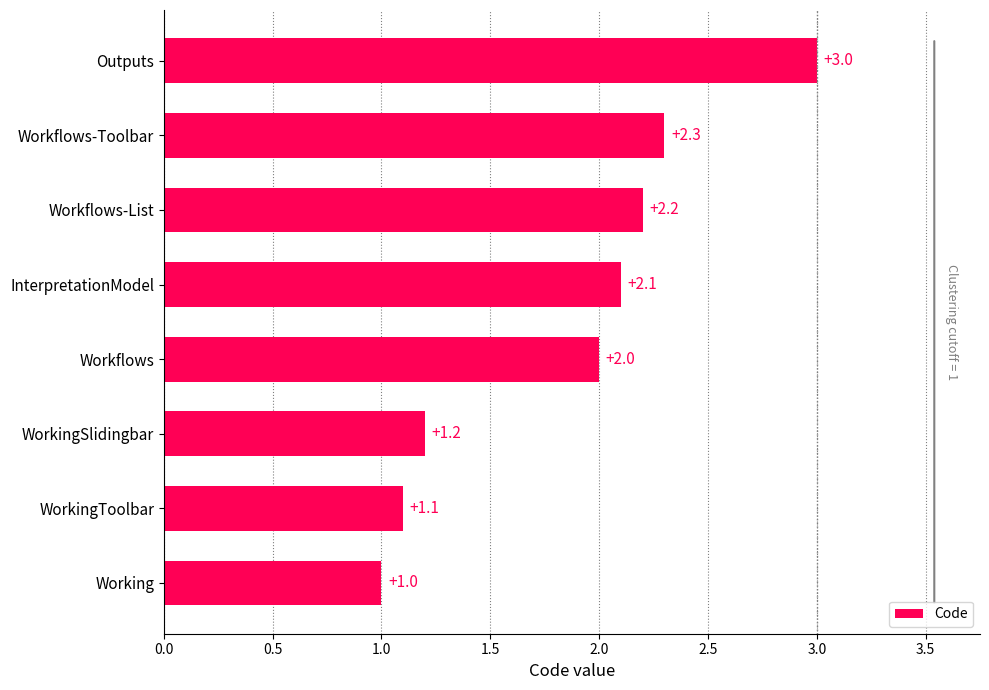

Does the chart contain stacked bars?

No